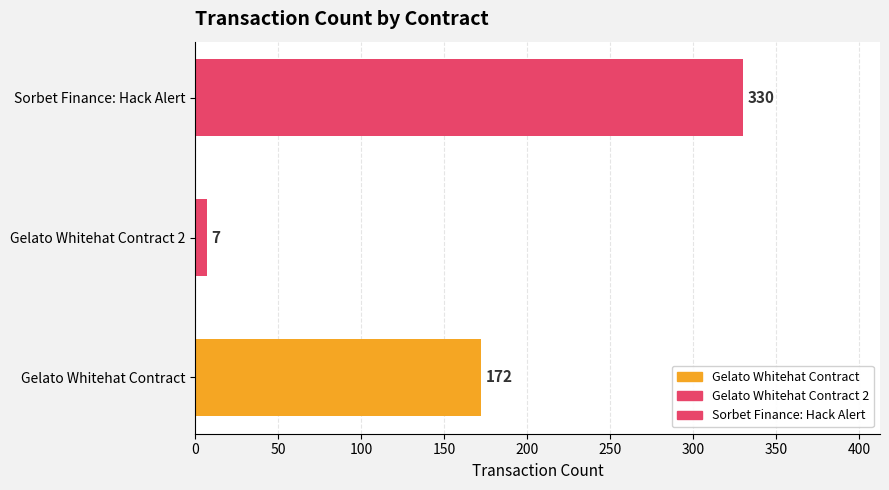

Count the values in the range 7 to 330.

3